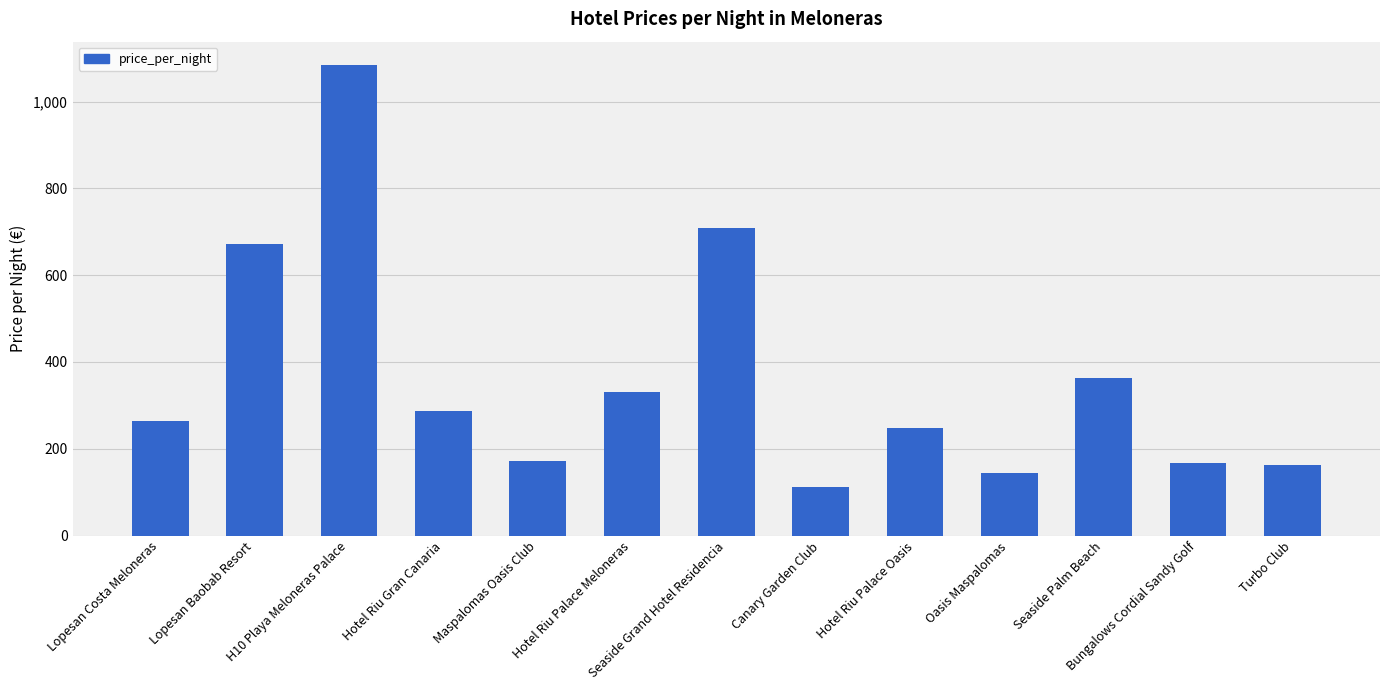

Does the chart contain stacked bars?

No